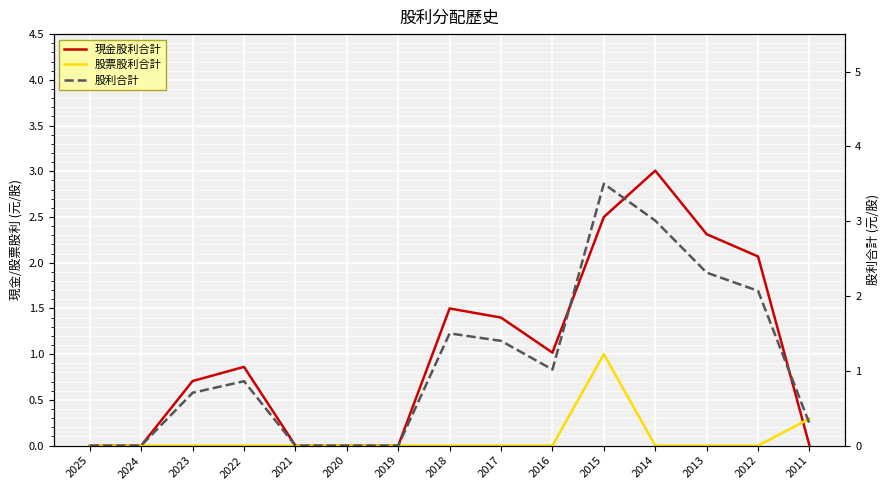

Where is 股利合計 nearest to the value 1?

2016